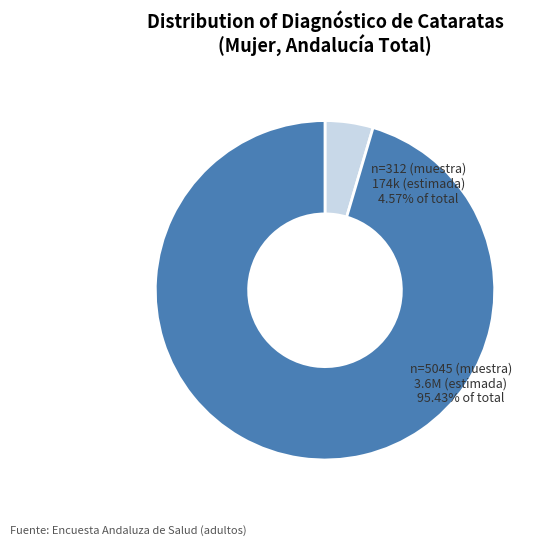

Is there a majority slice in this chart?

Yes